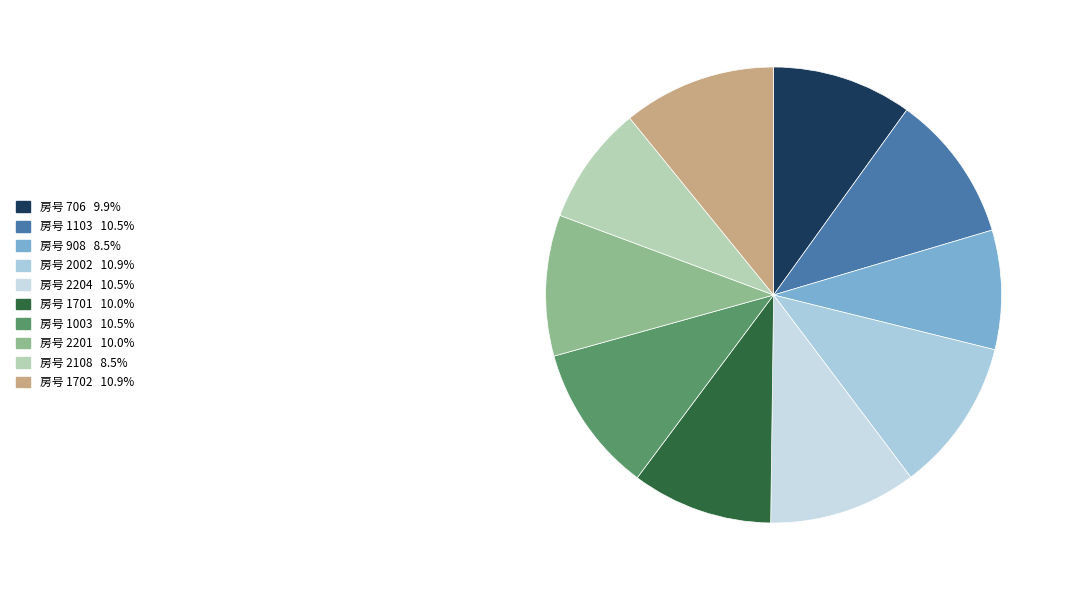

How many segments does this pie chart have?

10